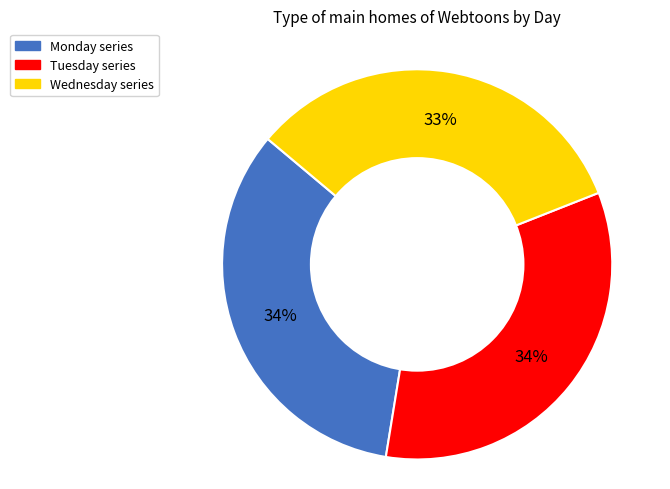

To the nearest percent, what is the average slice percentage?

33%